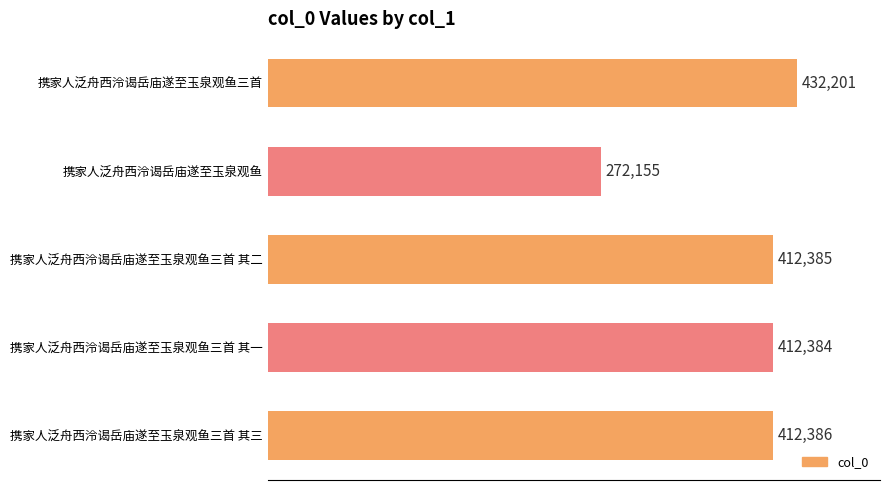

What is the sum of all values?

1941511